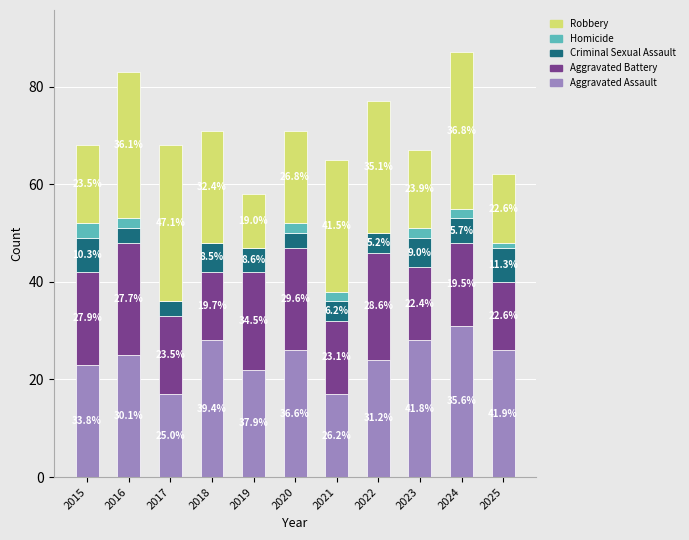

Where does the Homicide series first go above 2?

2015